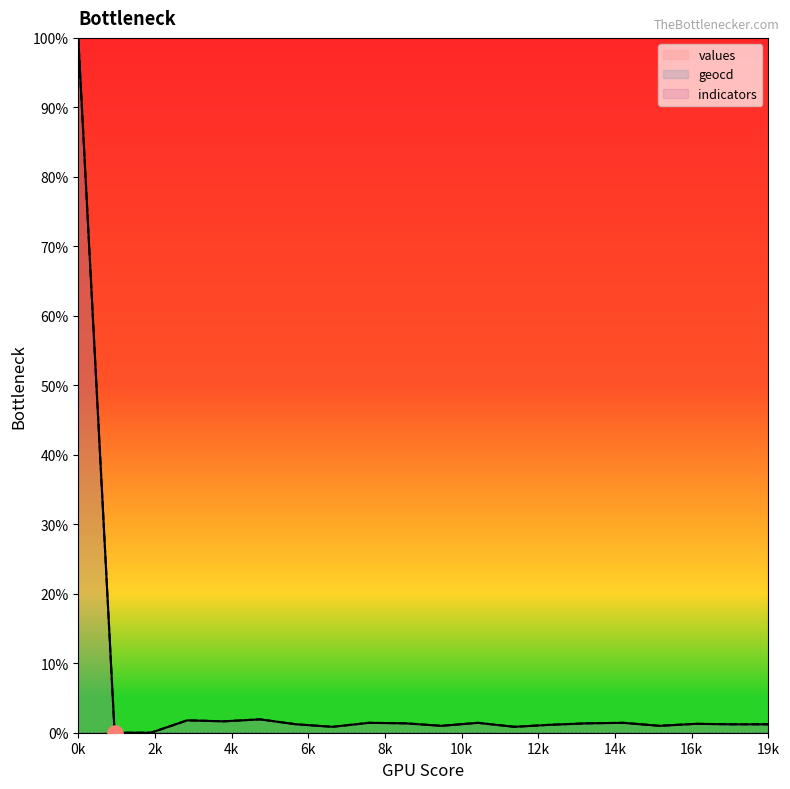

True or false: values has a value of 1.2 at 19k.

True